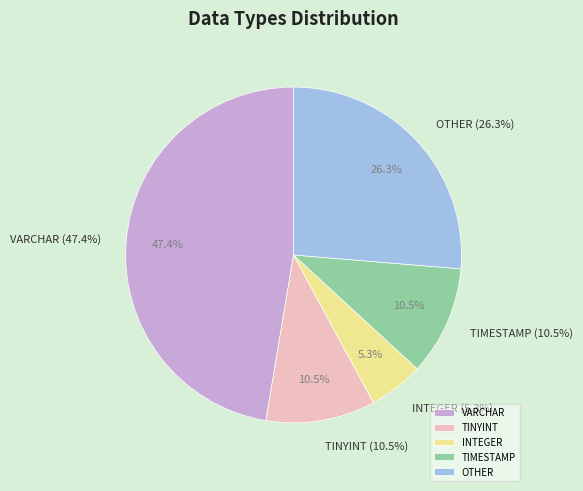

How many slices are in this pie chart?

5